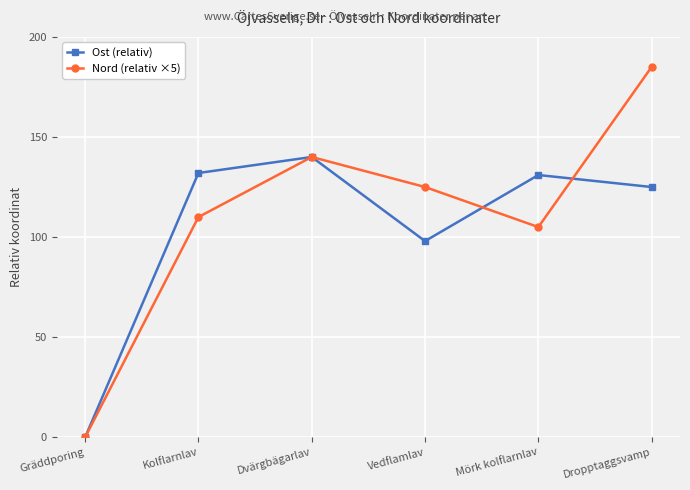

What is the label of the 3rd point from the left?

Dvärgbägarlav